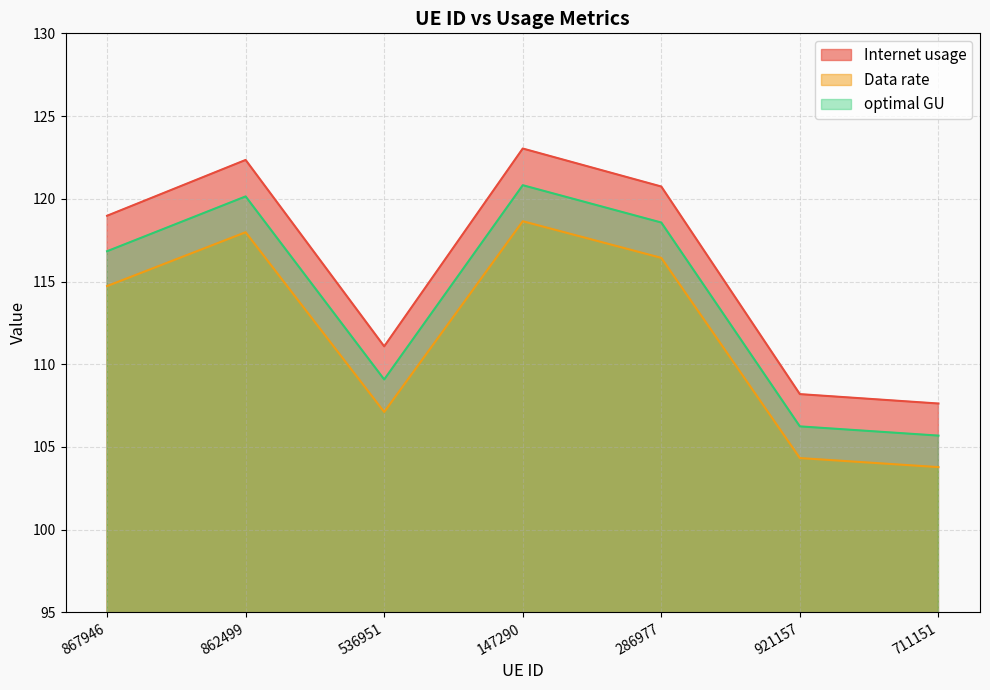

What is the label of the 5th point from the right?

536951